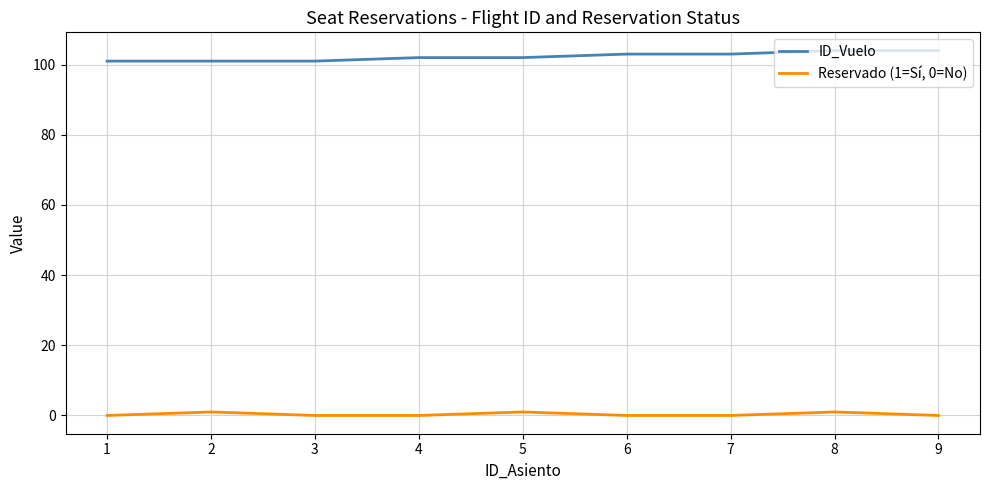

Rank the series at 6 from highest to lowest value.

ID_Vuelo, Reservado (1=Sí, 0=No)